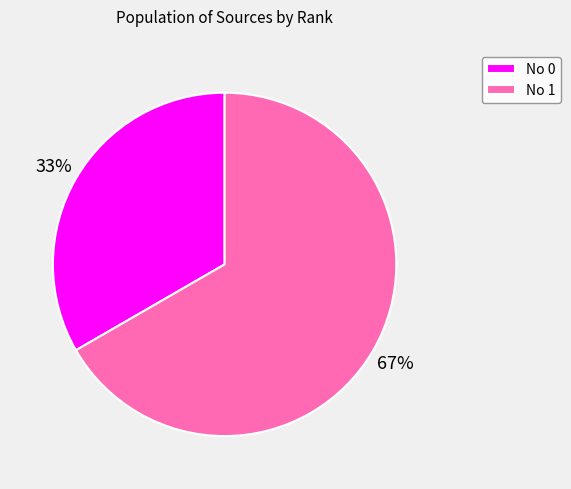

The No 1 slice represents 67% of the pie. True or false?

True